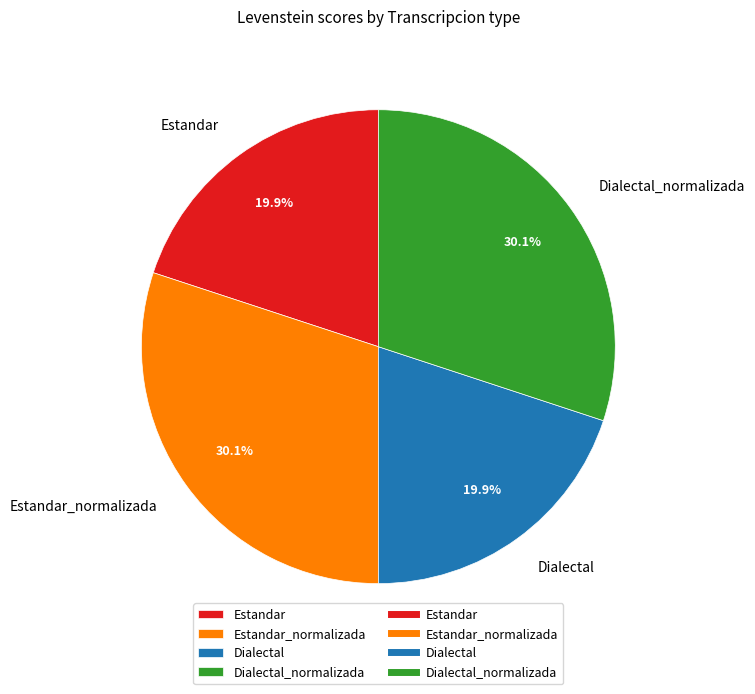

Does any single category account for the majority?

No